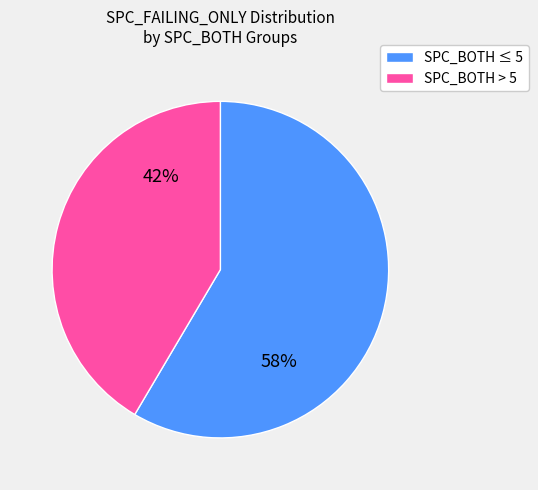

How many segments does this pie chart have?

2